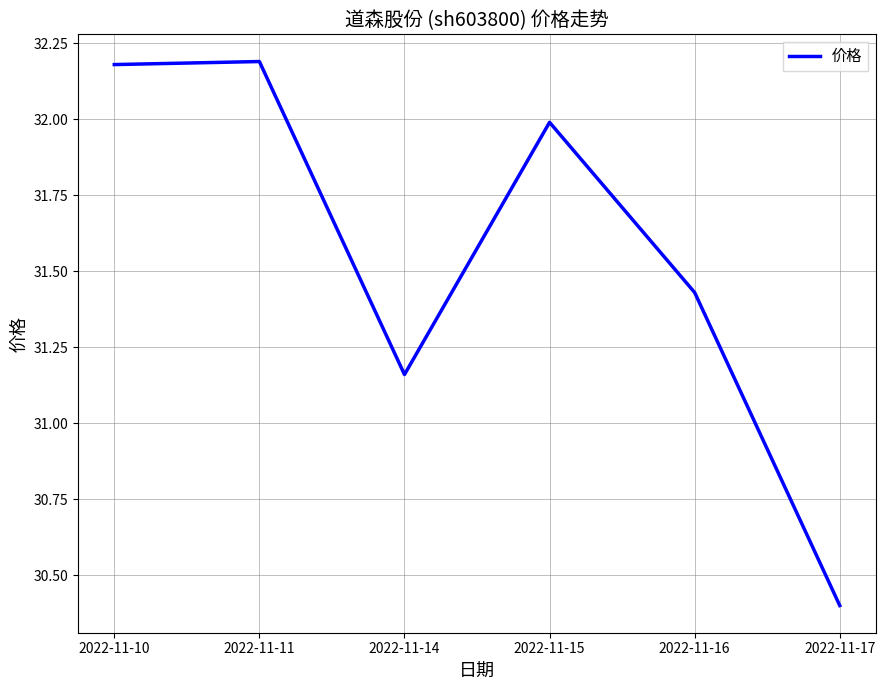

Count the number of categories in the chart.

6